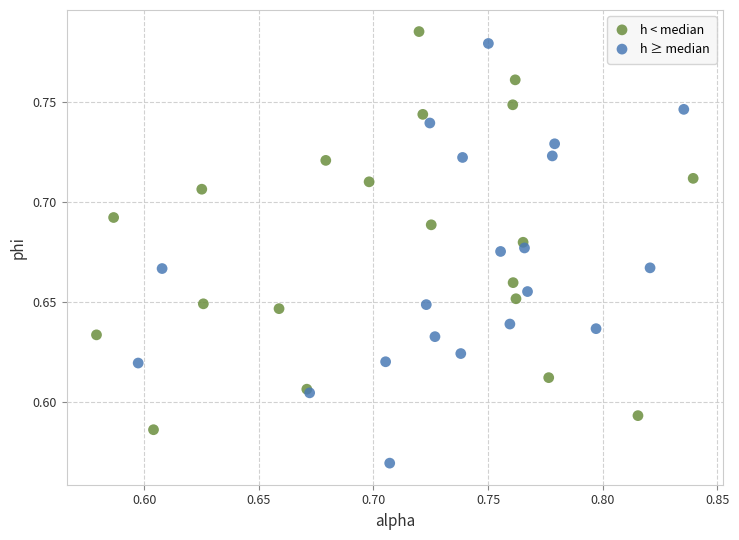

What are all the series names shown in the legend?

h < median, h ≥ median